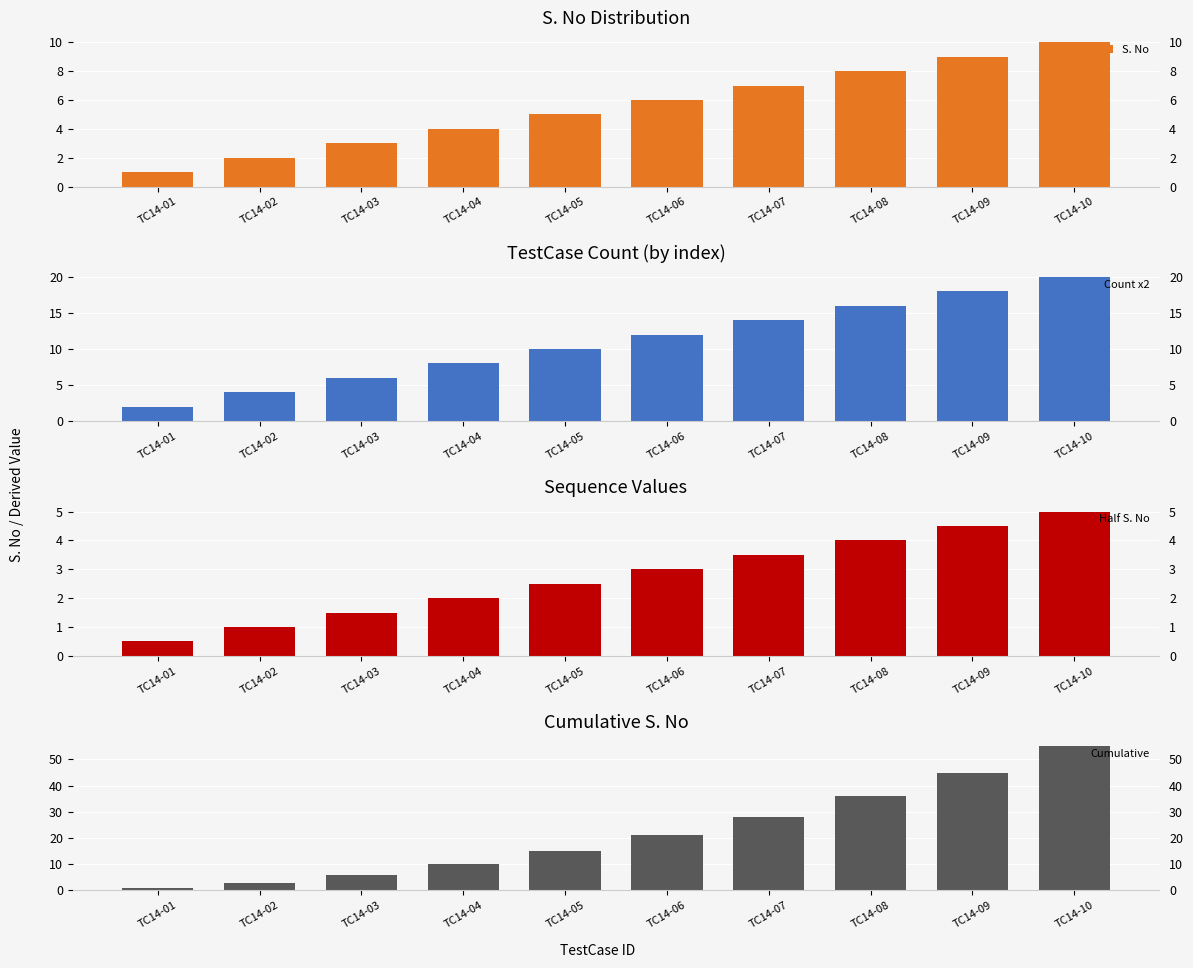

What is the spread (max minus min) of values at TC14-04?

8.0